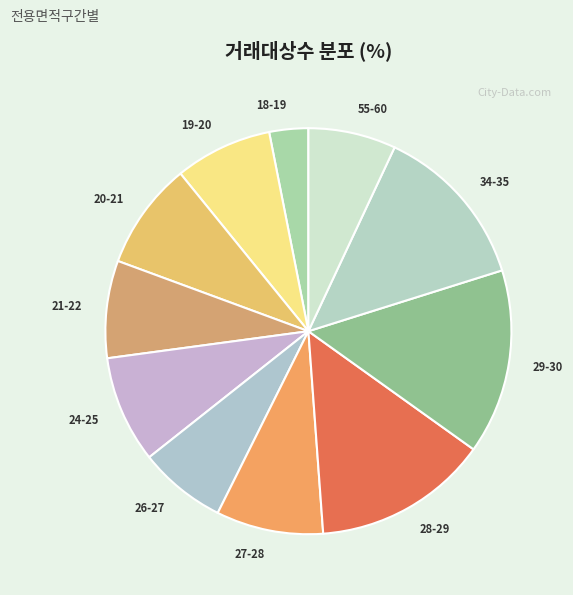

Which slice is the largest?

29-30